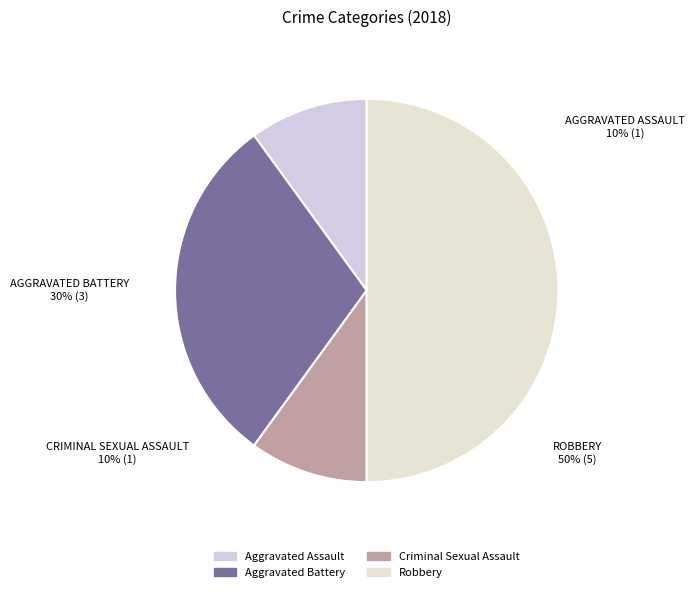

What is the change in value from Aggravated Battery to Criminal Sexual Assault?

-2